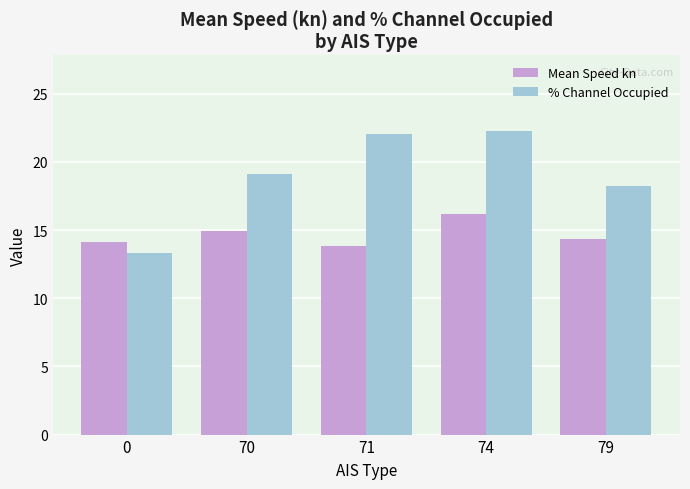

True or false: % Channel Occupied has a value of 22.2 at 74.

True